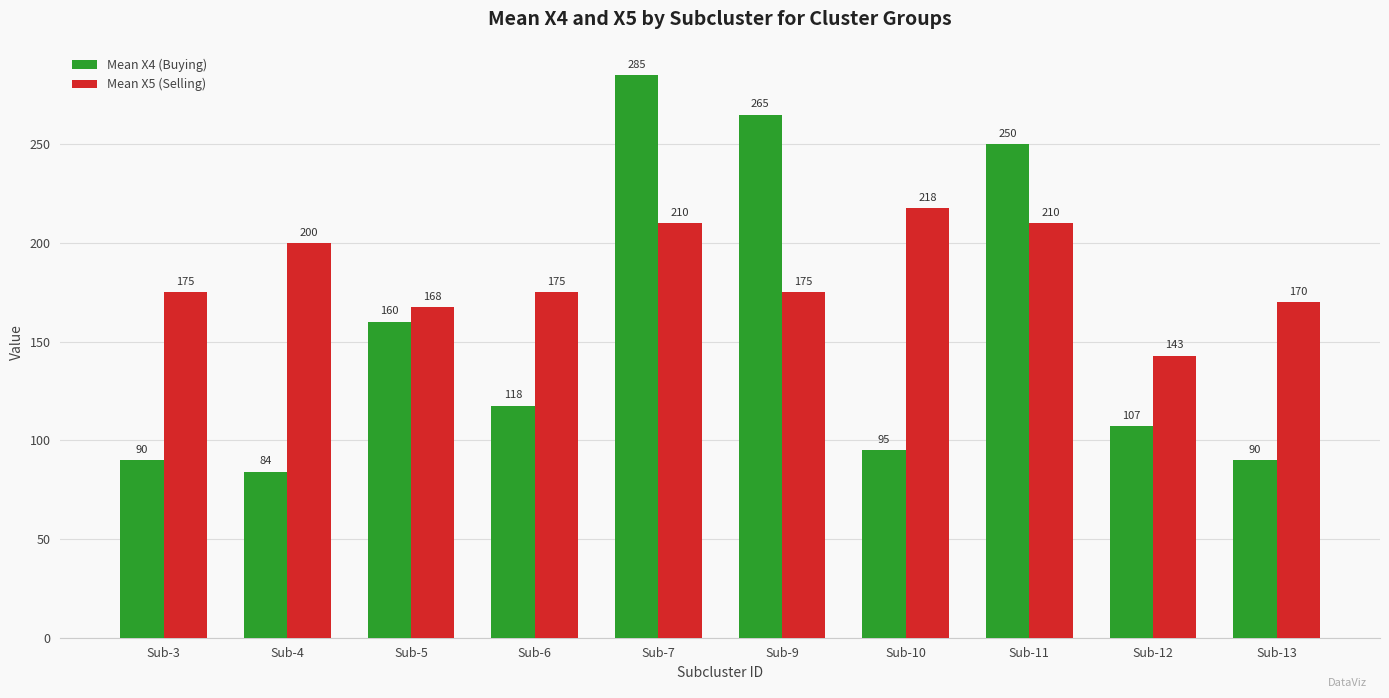

What is the sum of the Mean X5 (Selling) values at Sub-11 and Sub-4?

410.0